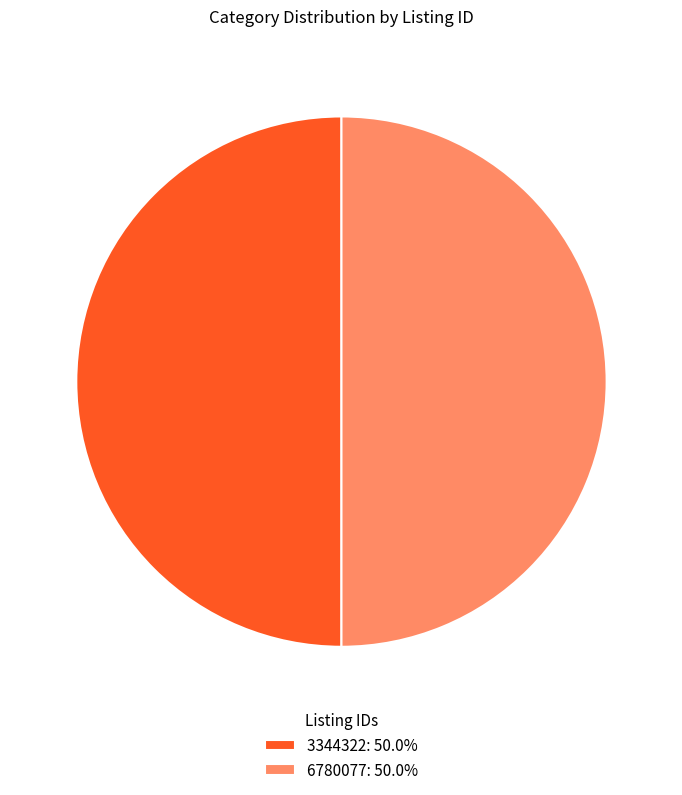

Approximately how many times larger is the value at 6780077: 50.0% compared to 3344322: 50.0%?

1.0